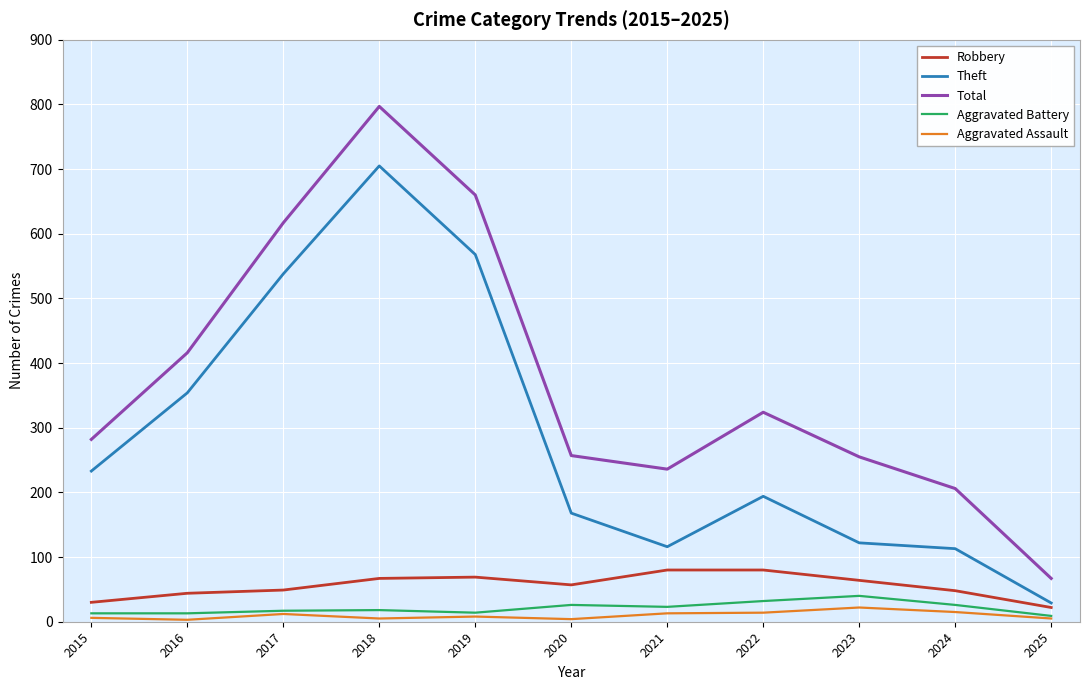

Is it true that Total equals 416 at 2016?

True